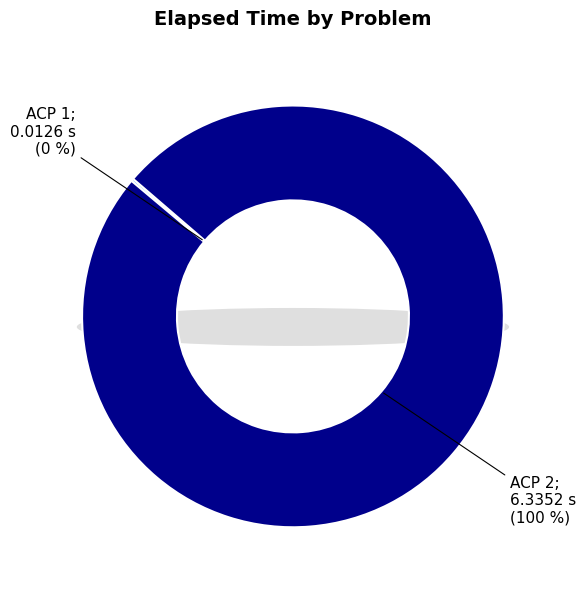

Is there a majority slice in this chart?

Yes